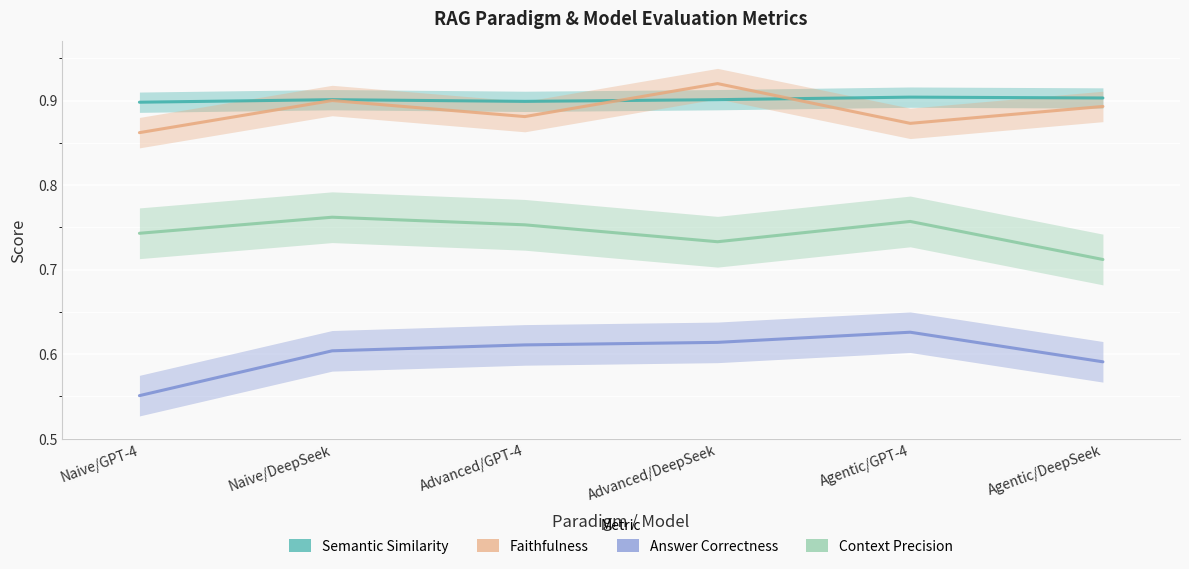

Rank the series by their maximum value, from lowest to highest.

Answer Correctness, Context Precision, Semantic Similarity, Faithfulness